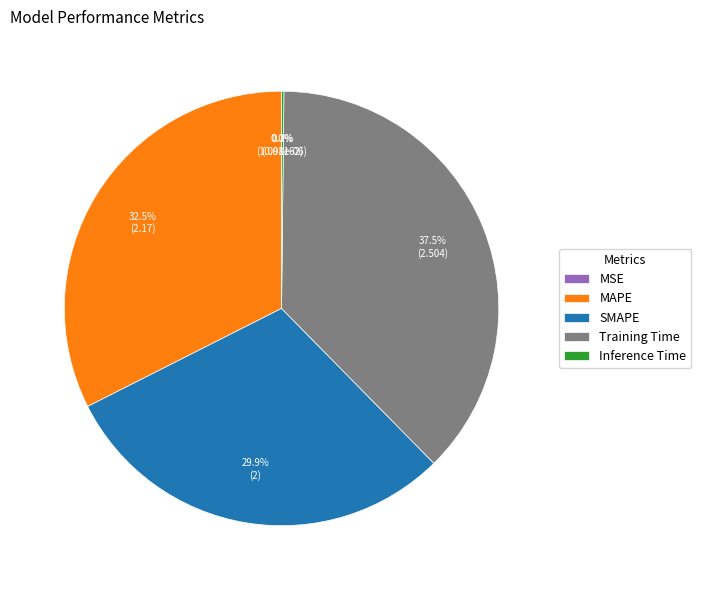

Is there a majority slice in this chart?

No